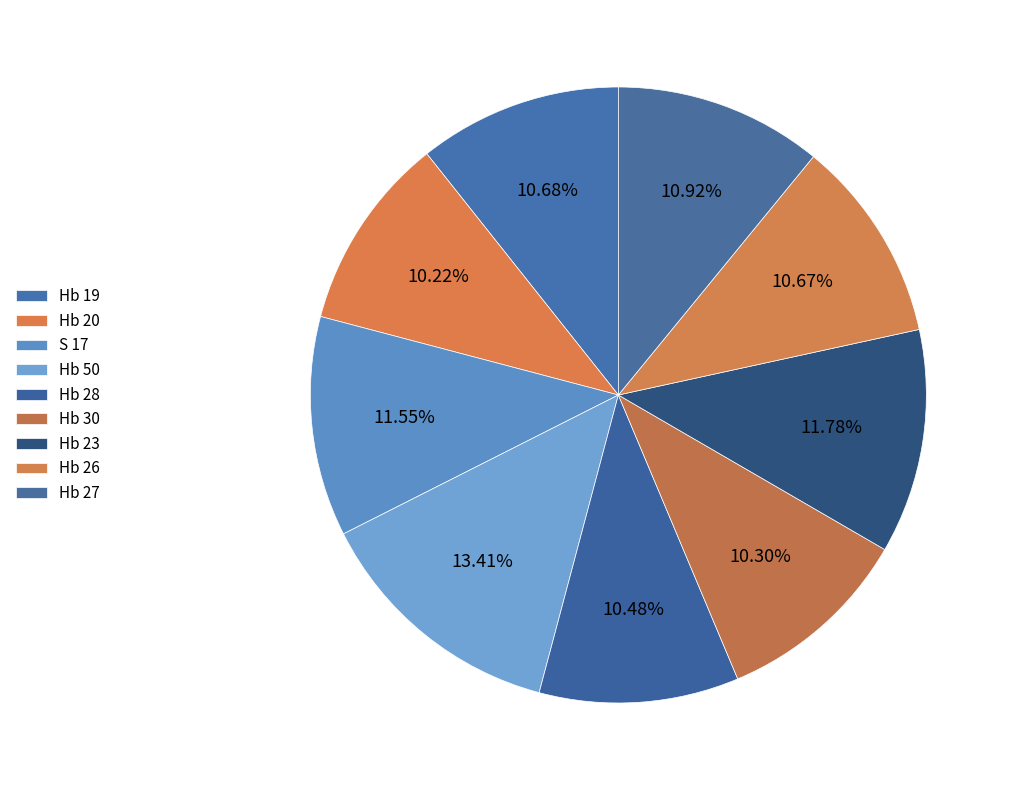

What percentage is the Hb 30 slice, to the nearest percent?

10%